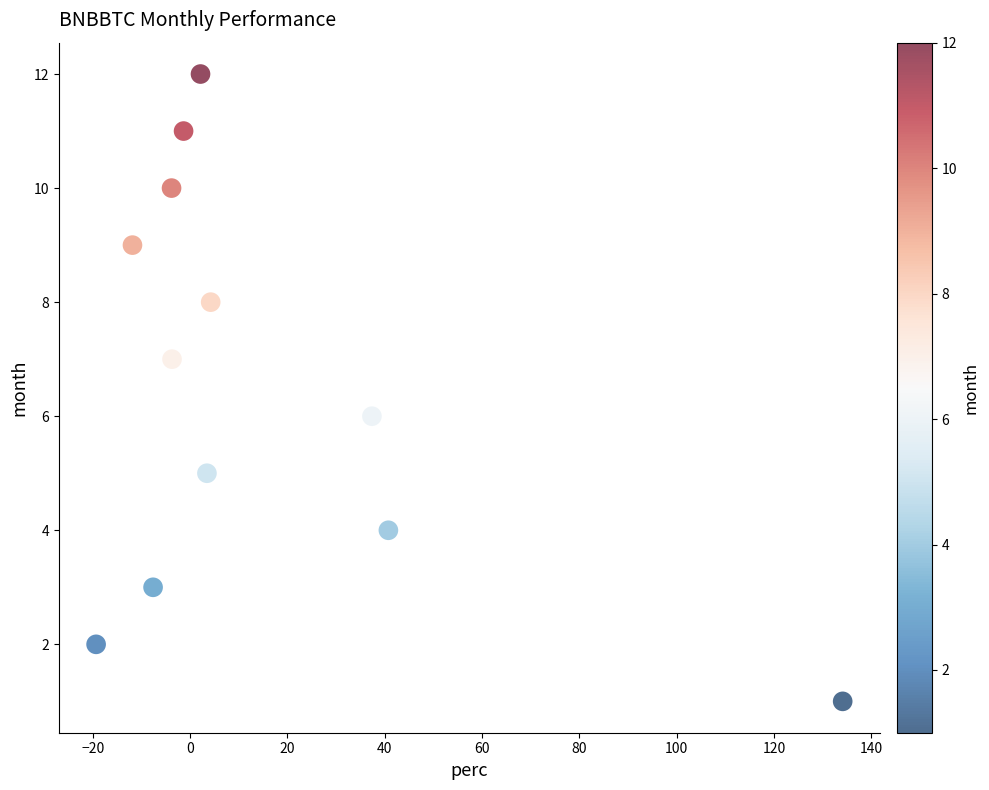

What is the range of Y values (max minus min)?

11